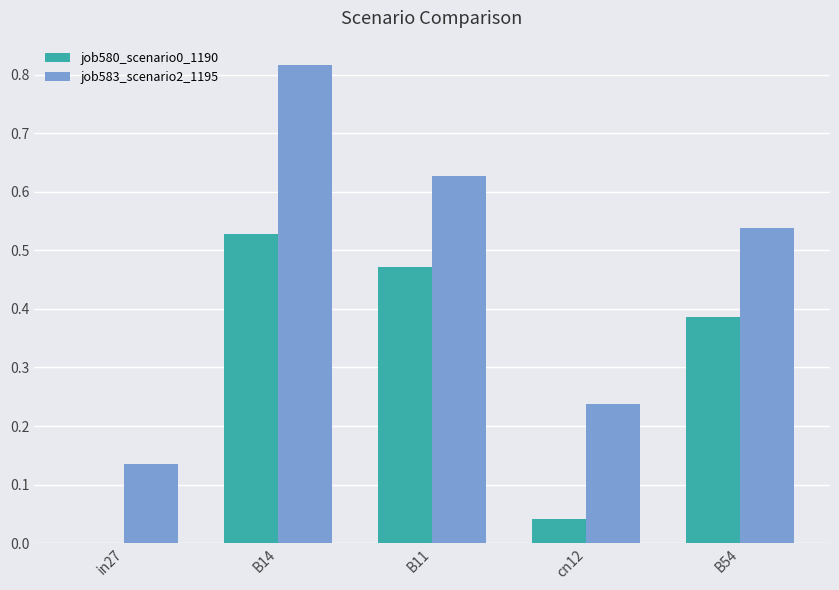

The value of job583_scenario2_1195 at B54 is 0.8. True or false?

False